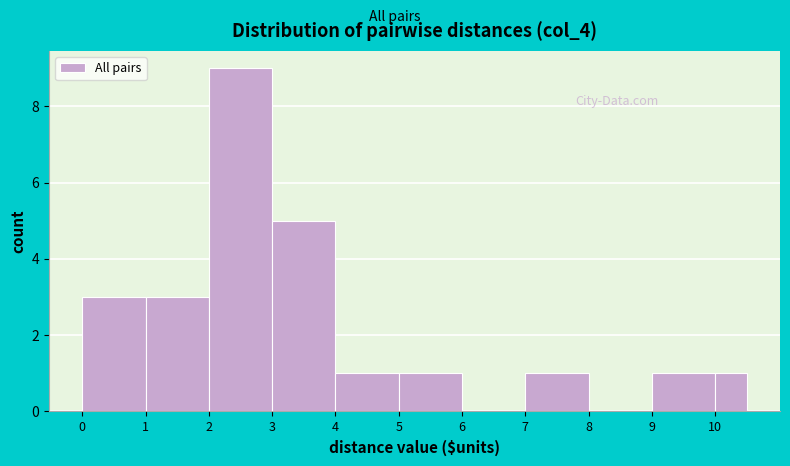

Over which range of the x-axis is the bar tallest?

2.0 to 3.0